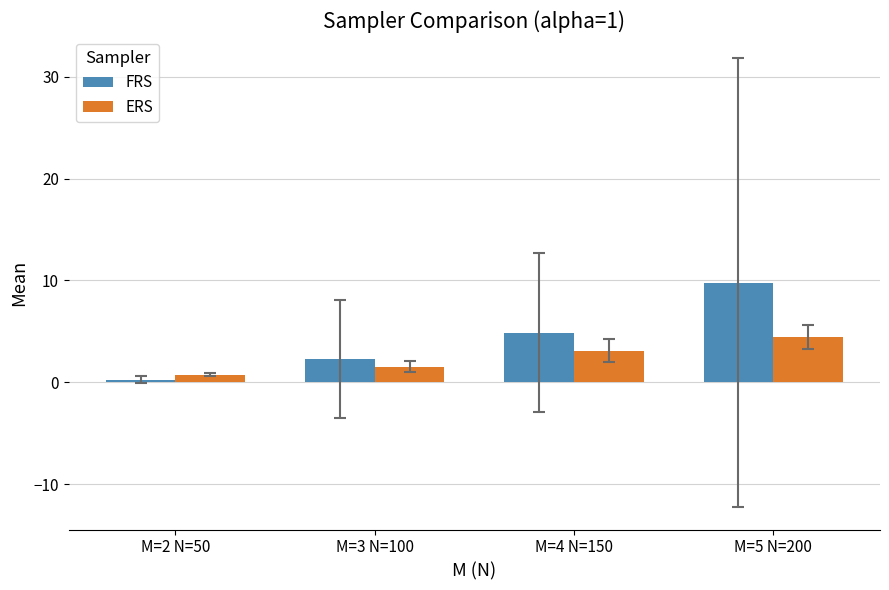

At how many categories does at least one series exceed 1?

3